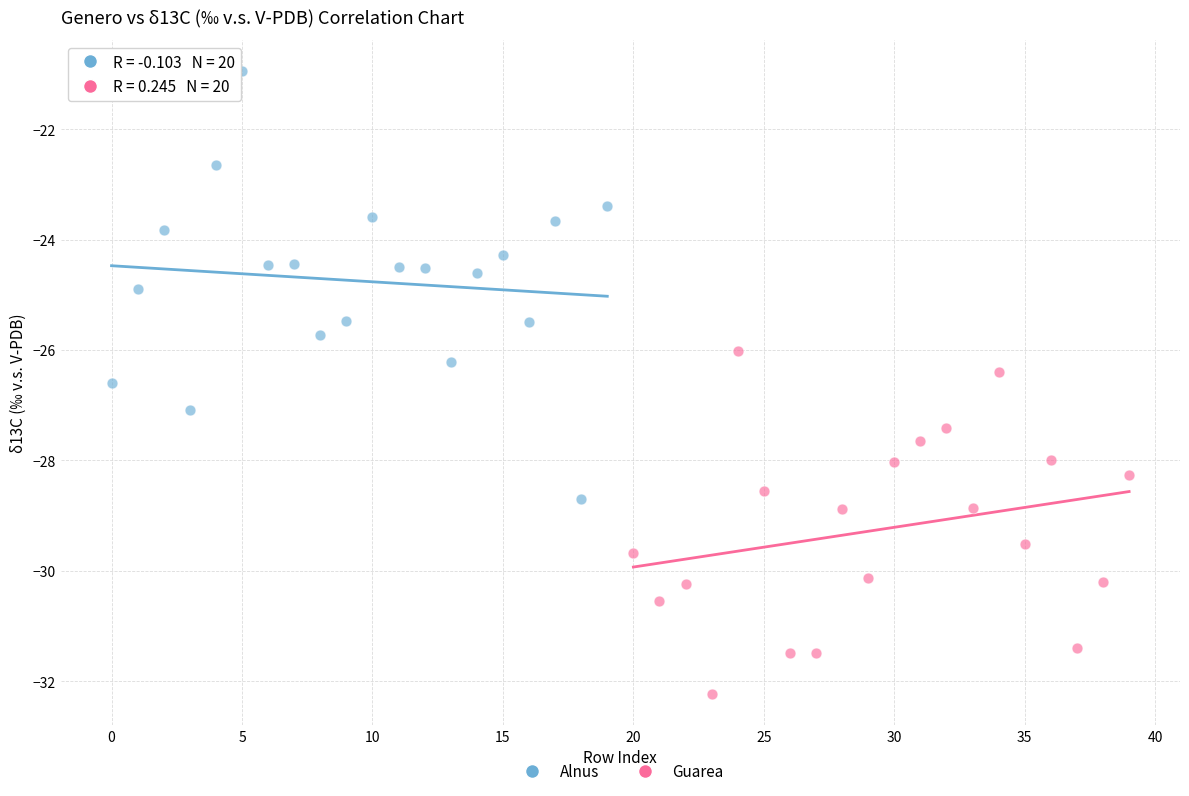

Which series reaches the maximum Y coordinate?

Alnus